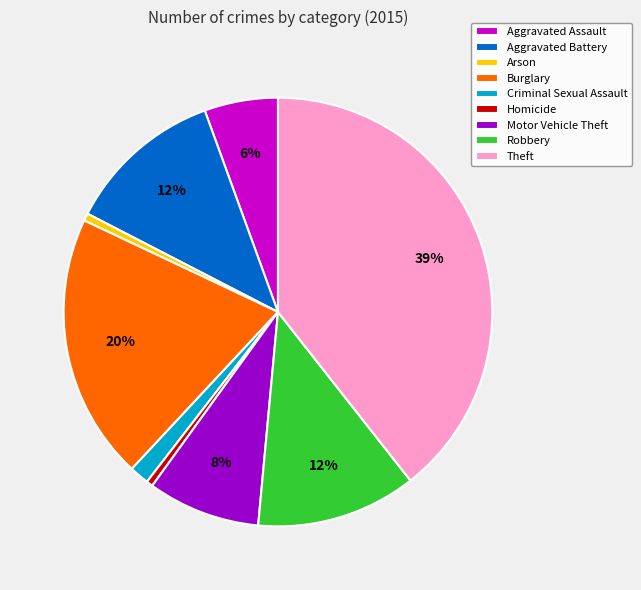

Is the sum of Motor Vehicle Theft and Theft greater than half?

No